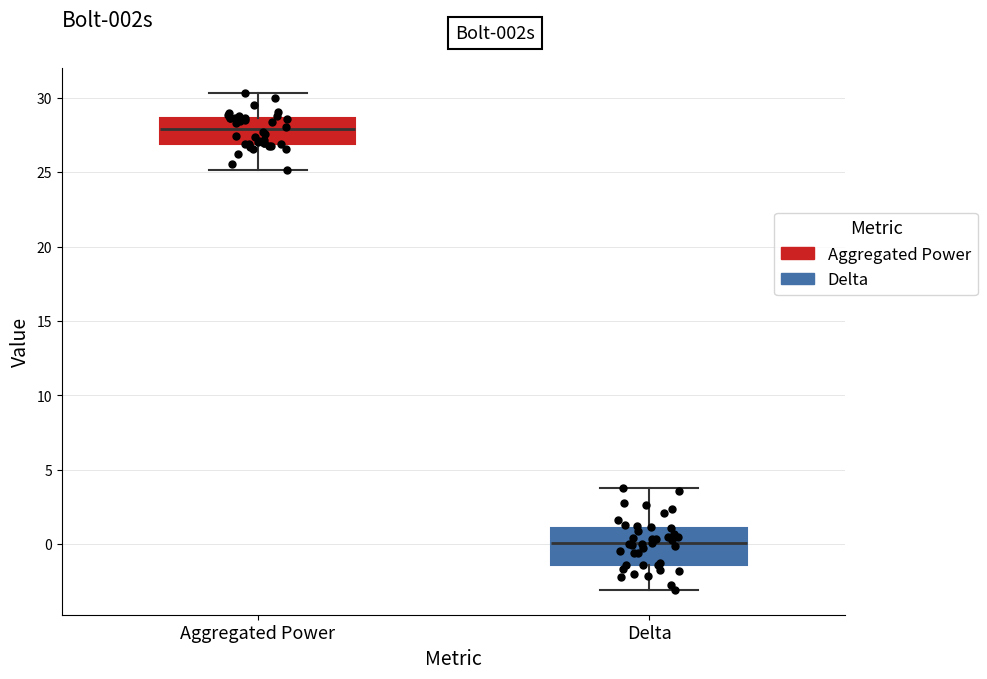

Where does the lower whisker of the box for Delta end on the y-axis? The values are not printed on the chart, so give them approximately, as read against the axis.

-3.0